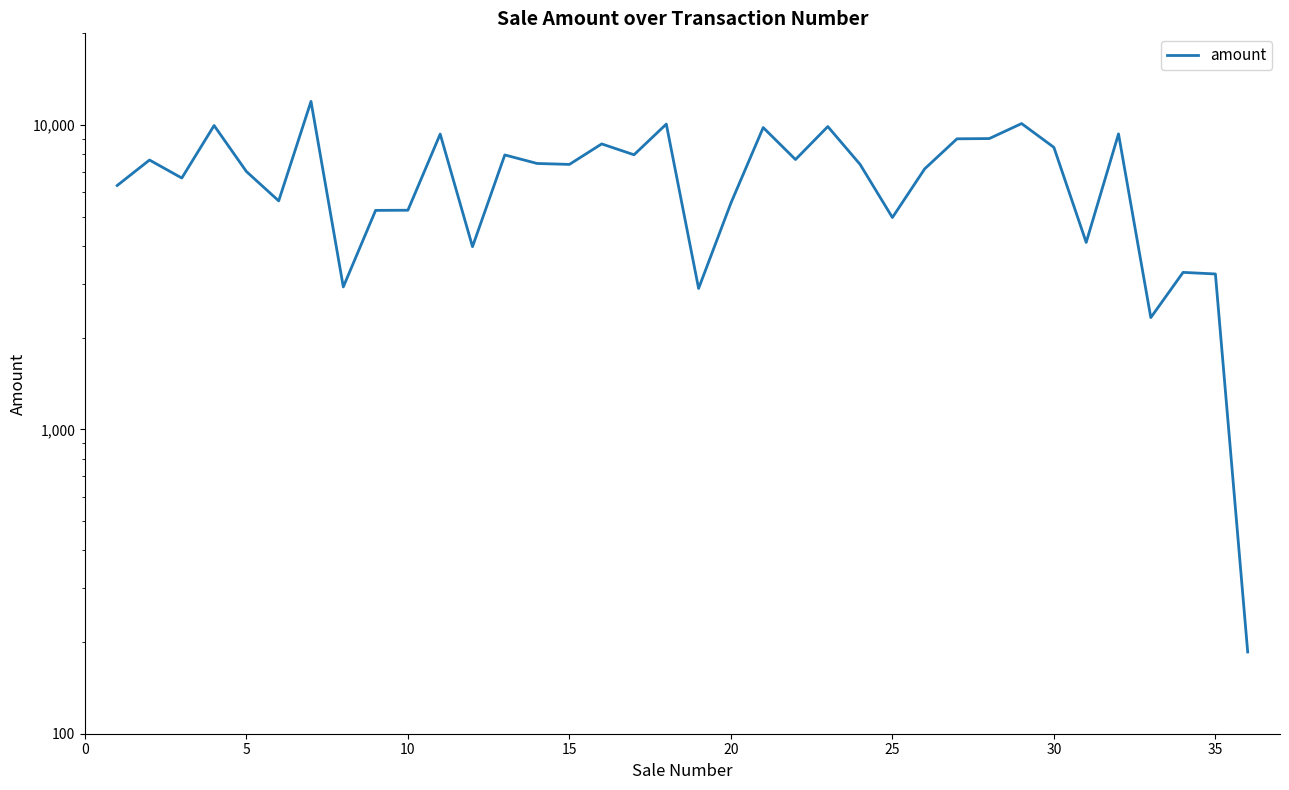

How many interior local valleys (lower than both neighbors) does the data have?

11